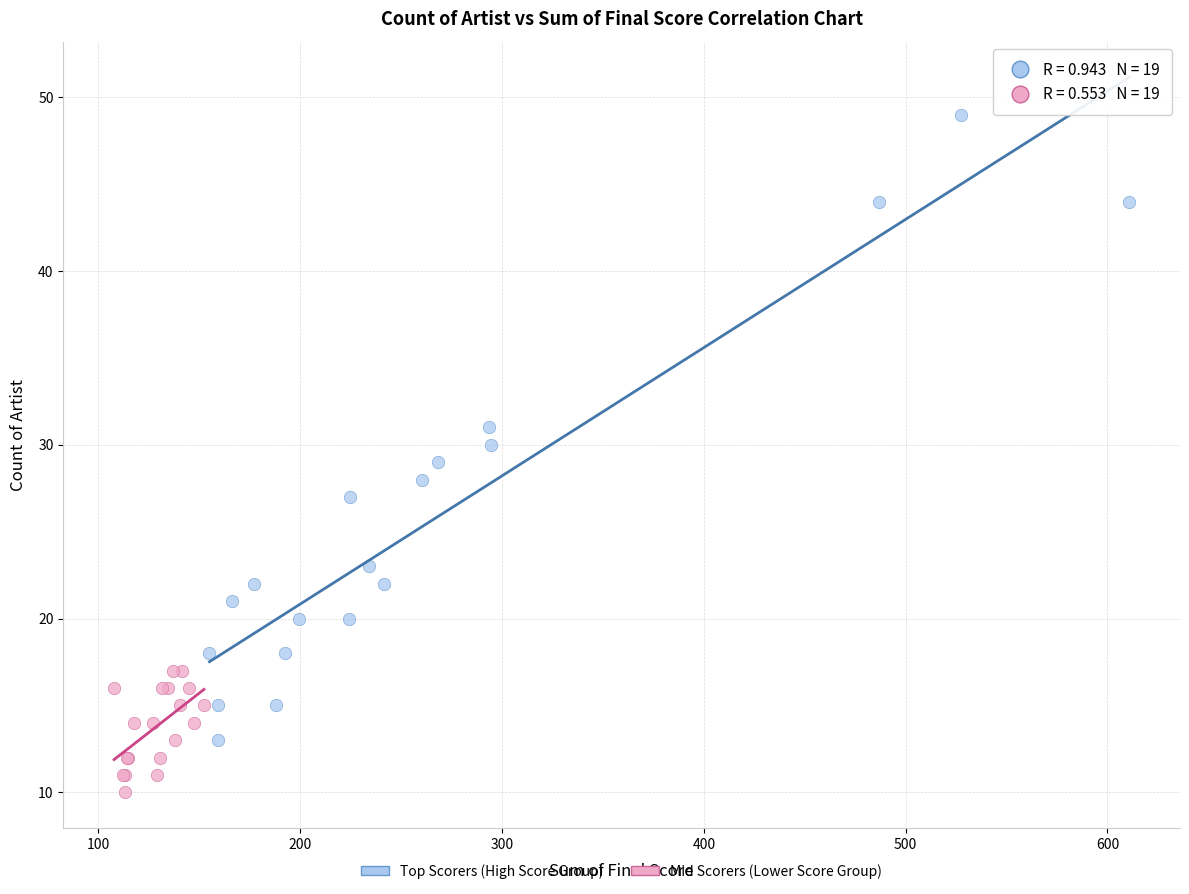

Which series has the widest spread of Y values?

Top Scorers (High Score Group)